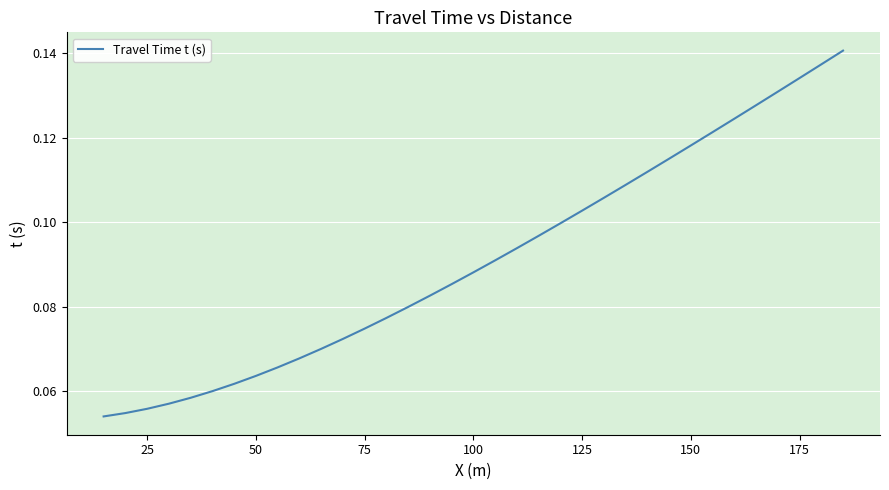

Does the chart display data point markers on the line(s)?

No